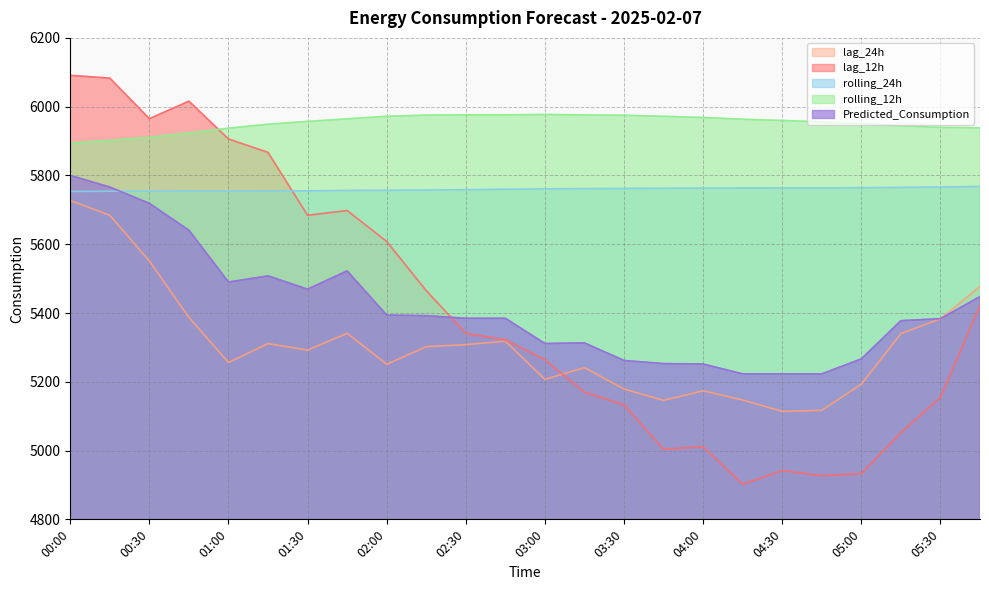

What is the difference between the highest and lowest values at 02:00?

721.0